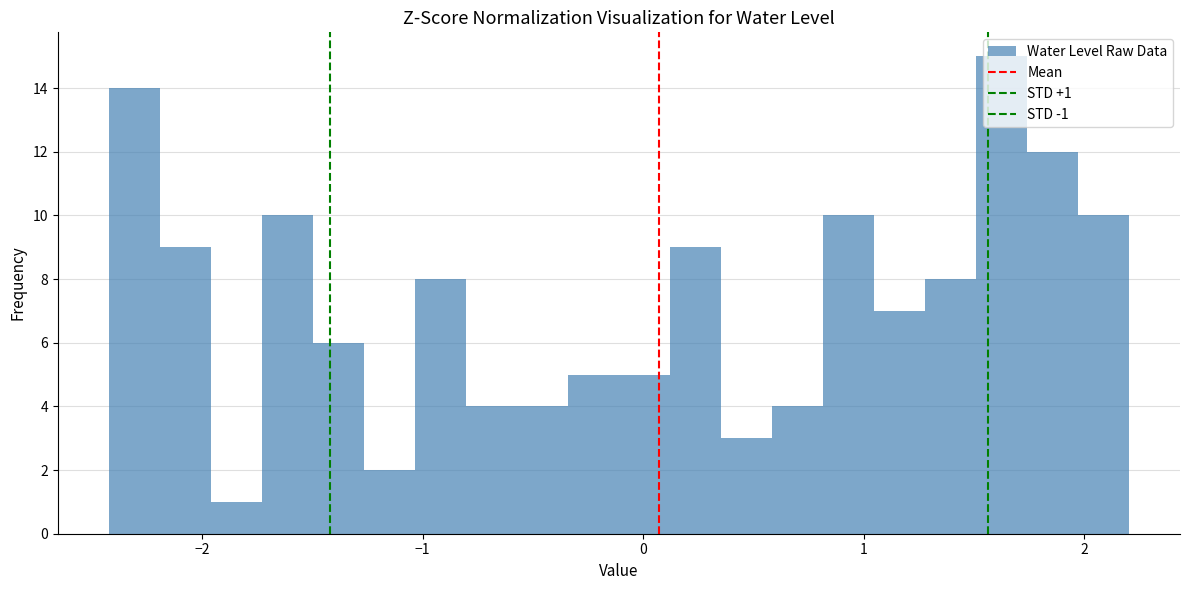

Read against the x-axis, roughly where is the centre of the tallest bar?

1.6